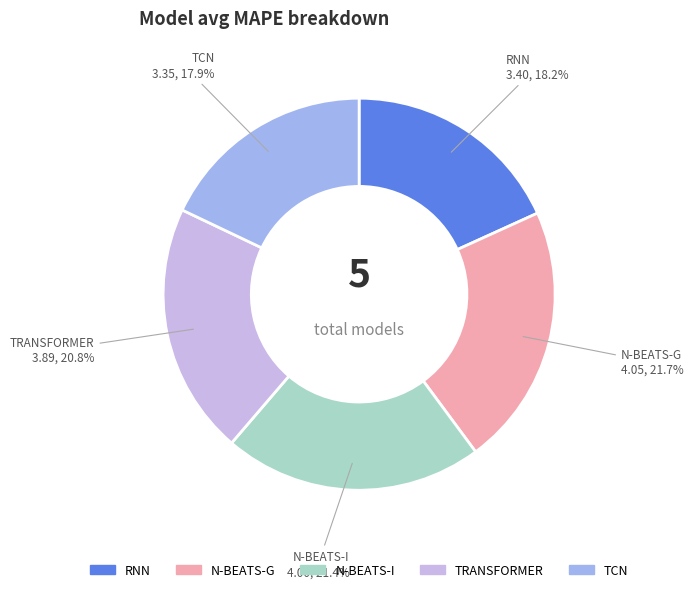

To the nearest percent, what is the difference between the largest and smallest slice percentages?

4%